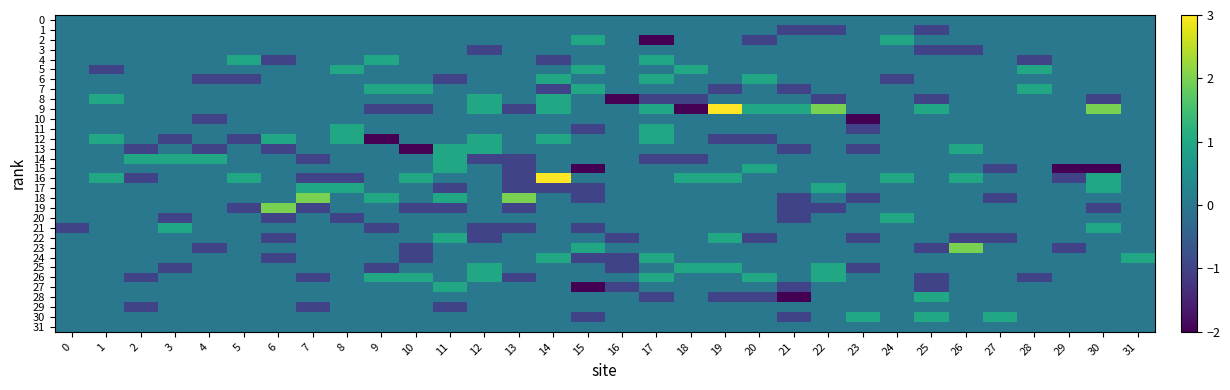

What is the total value across all series at 2?

-3